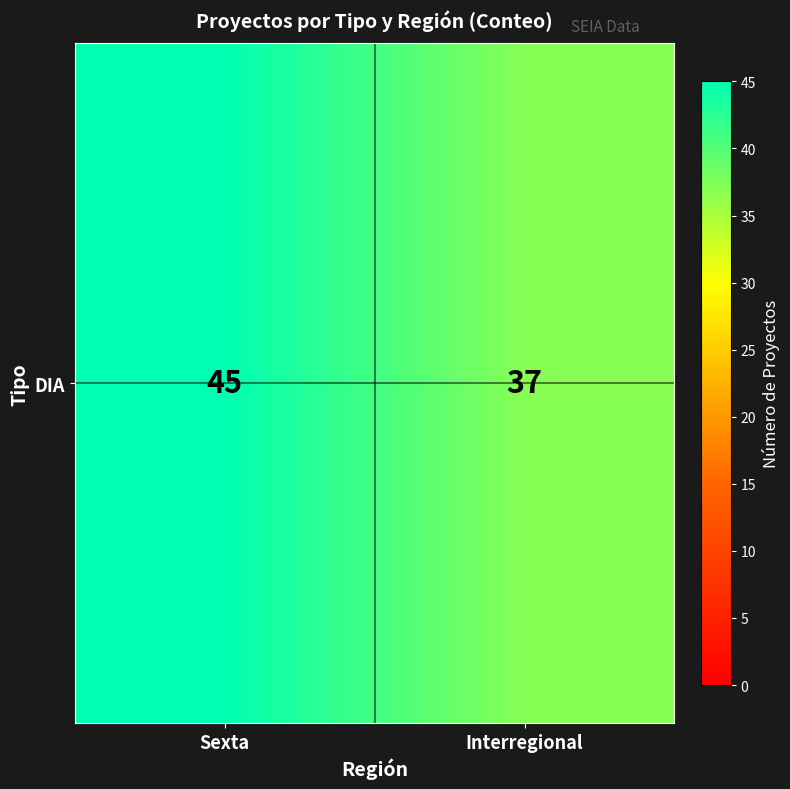

Reading left to right, extract all data points from this chart.

Sexta=45	Interregional=37